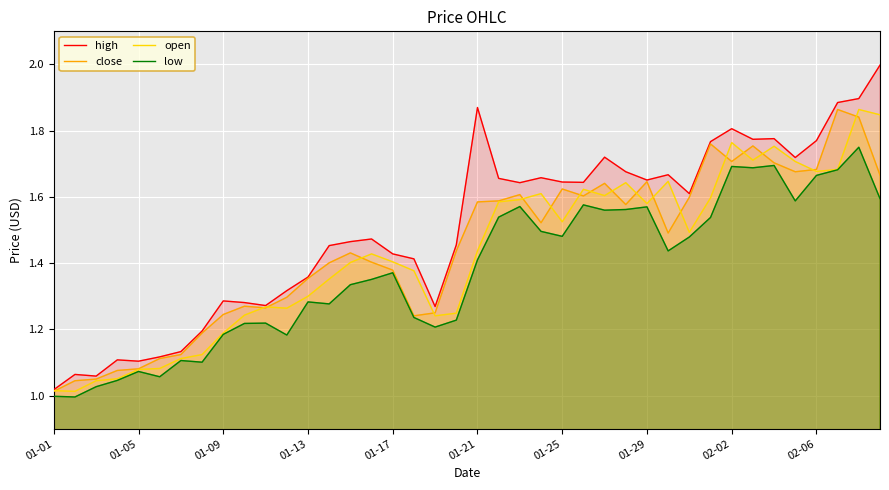

The value of open at 39 is 3.0. True or false?

False